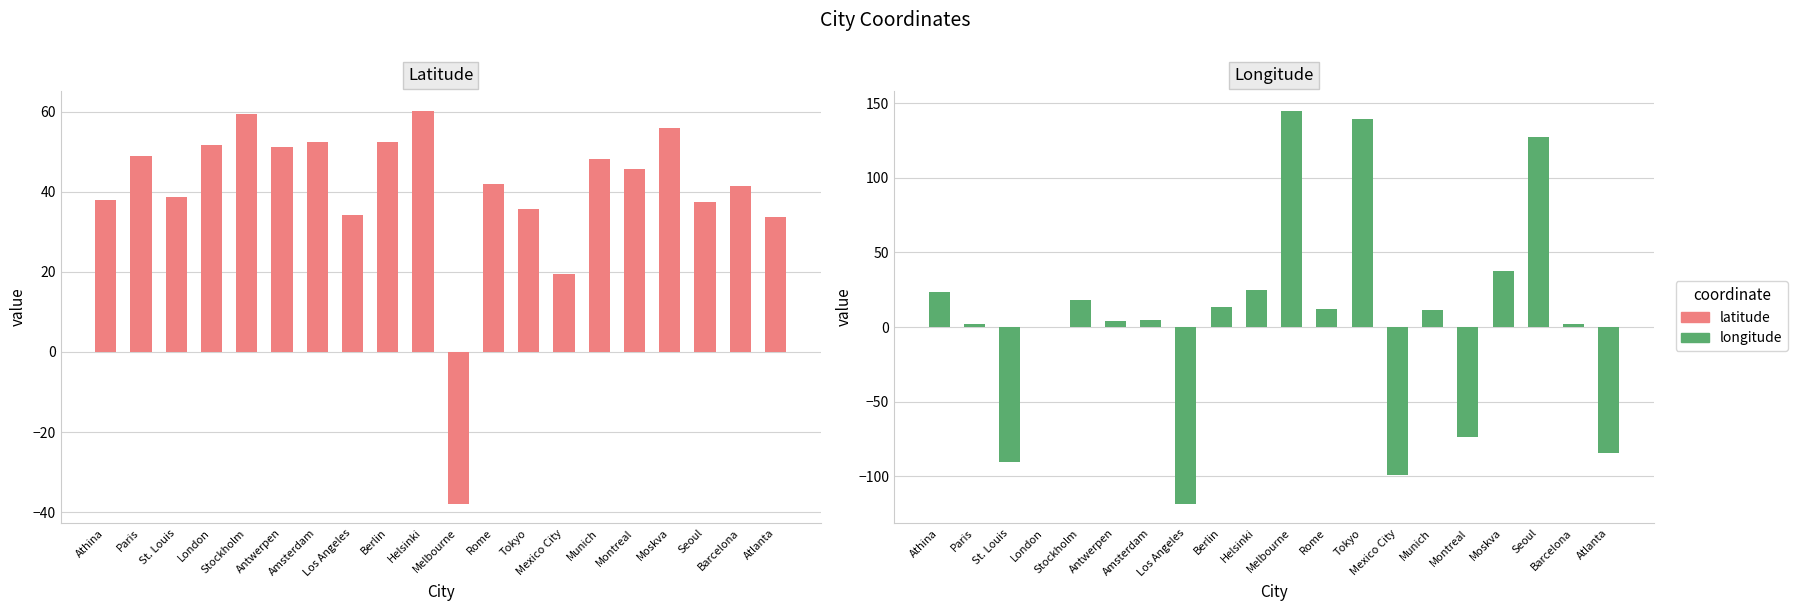

The Longitude series shows 6.6 at Rome. True or false?

False